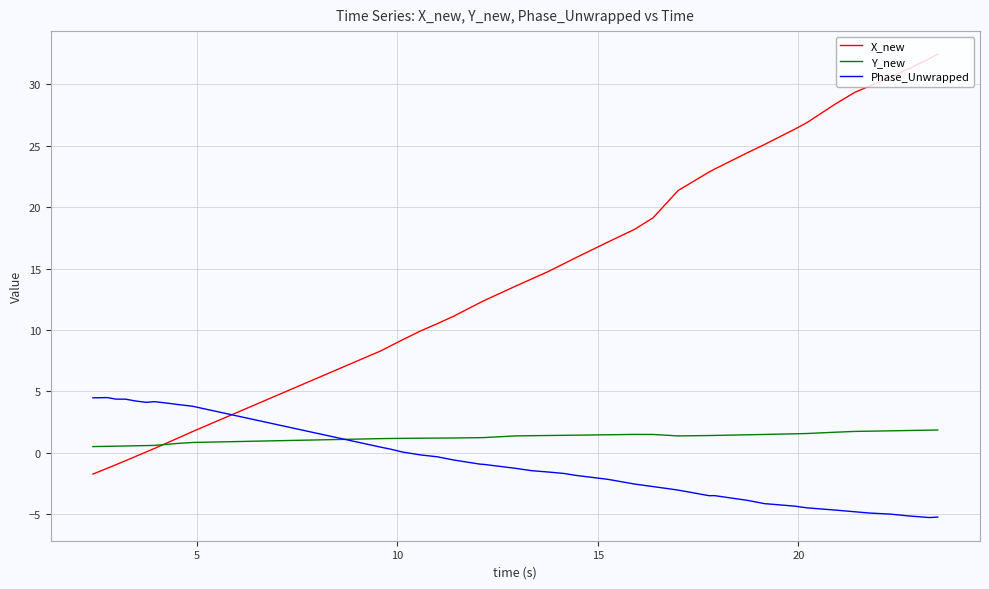

Which series has the largest total across all categories?

X_new